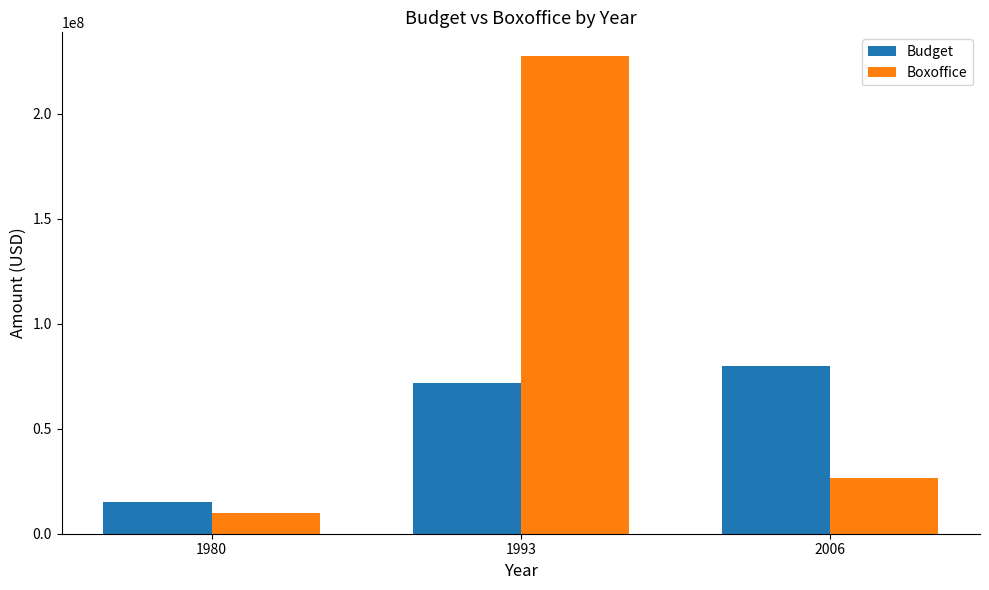

What is the difference between the highest and lowest values at 2006?

53400000